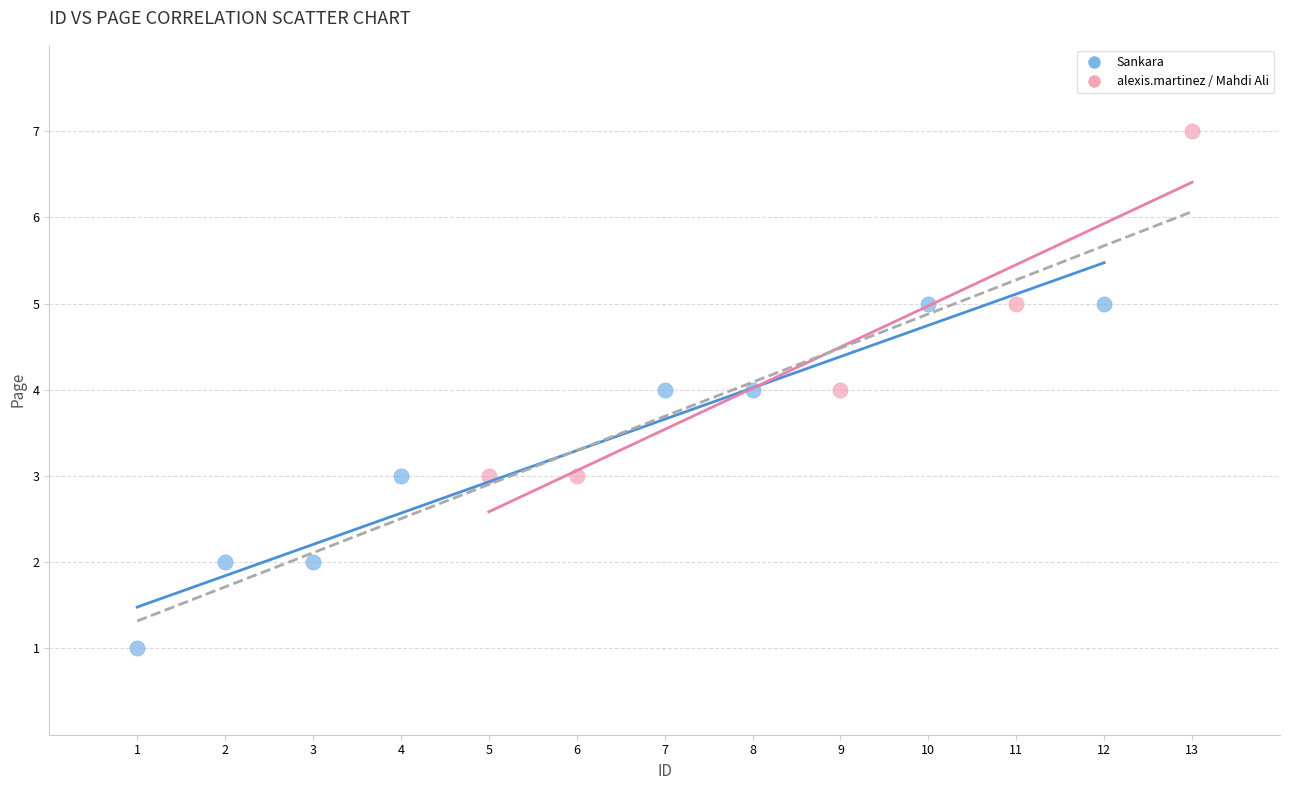

Which series reaches the maximum Y coordinate?

alexis.martinez / Mahdi Ali